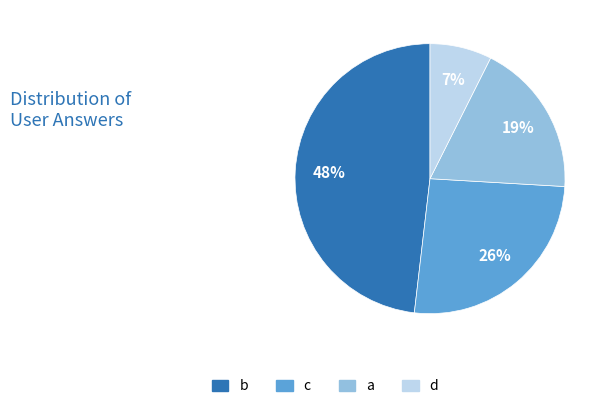

To the nearest percent, what is the combined percentage of b and c?

74%